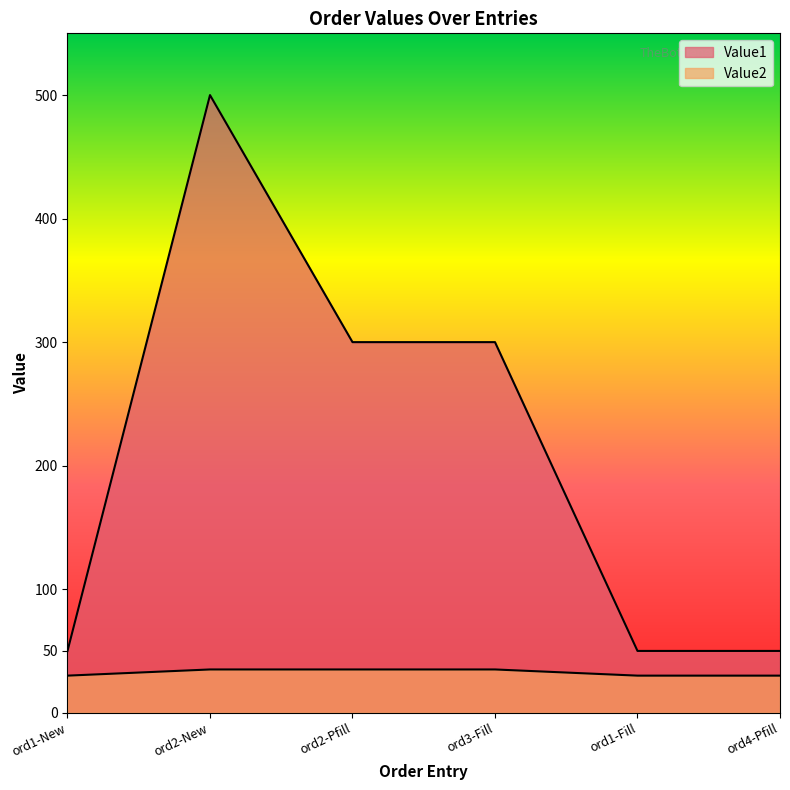

What is the sum of all Value2 values?

195